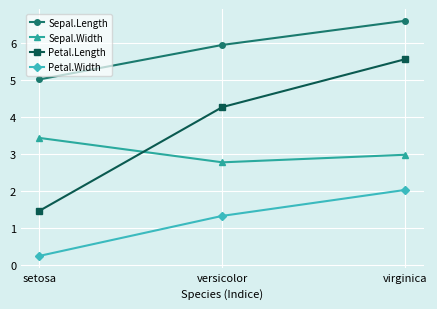

Reading right to left, extract all data points from this chart.

Sepal.Length: virginica=6.6	versicolor=5.9	setosa=5.0
Sepal.Width: virginica=3.0	versicolor=2.8	setosa=3.4
Petal.Length: virginica=5.6	versicolor=4.3	setosa=1.5
Petal.Width: virginica=2.0	versicolor=1.3	setosa=0.2